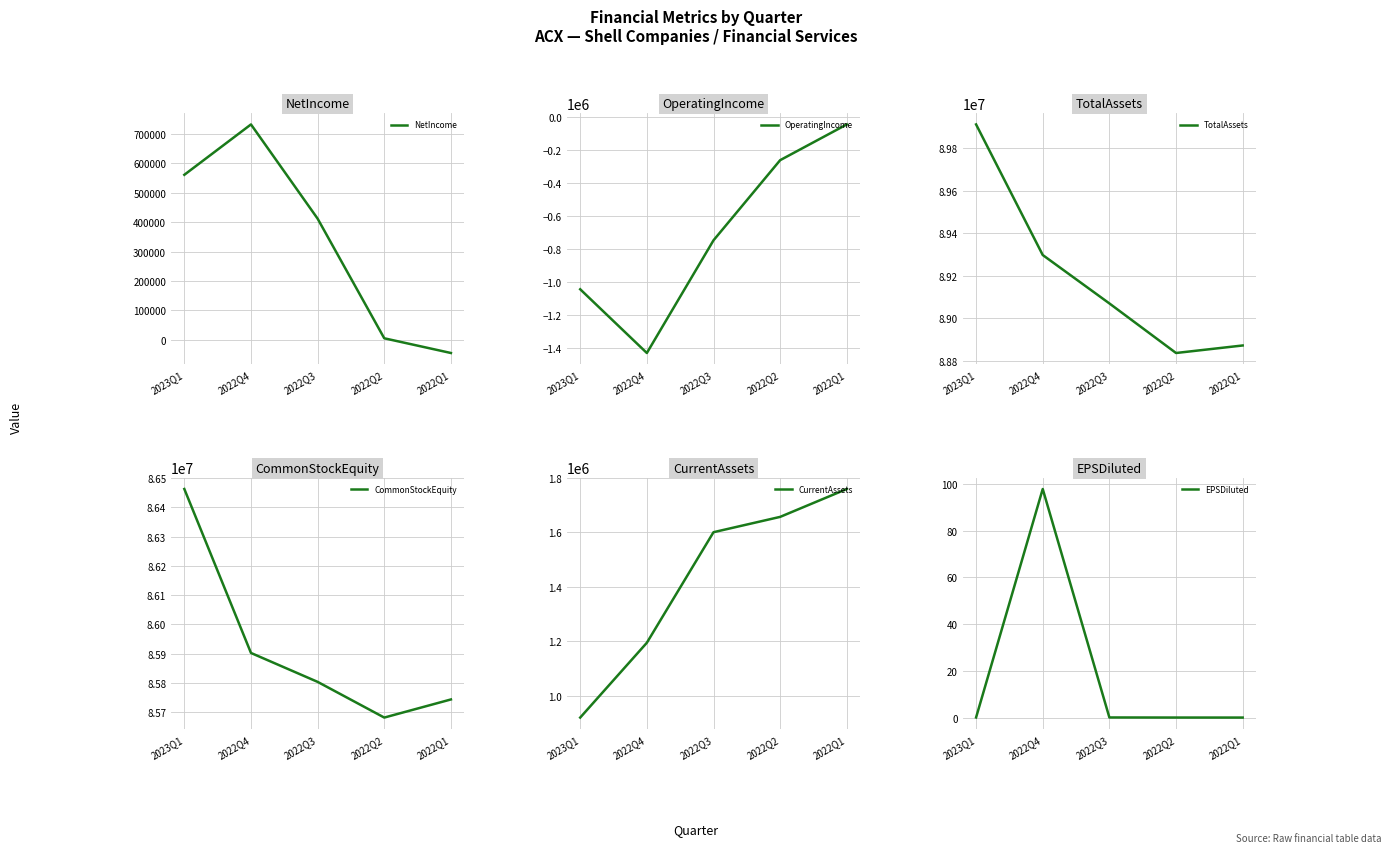

Is the value of NetIncome at 2023Q1 greater than the value of TotalAssets at 2023Q1?

No